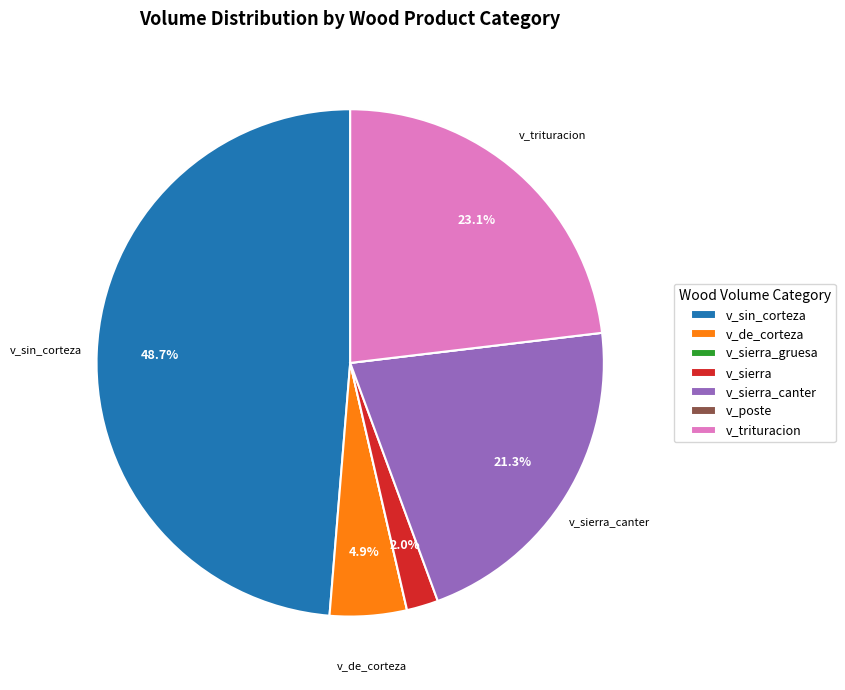

Is there a majority slice in this chart?

No